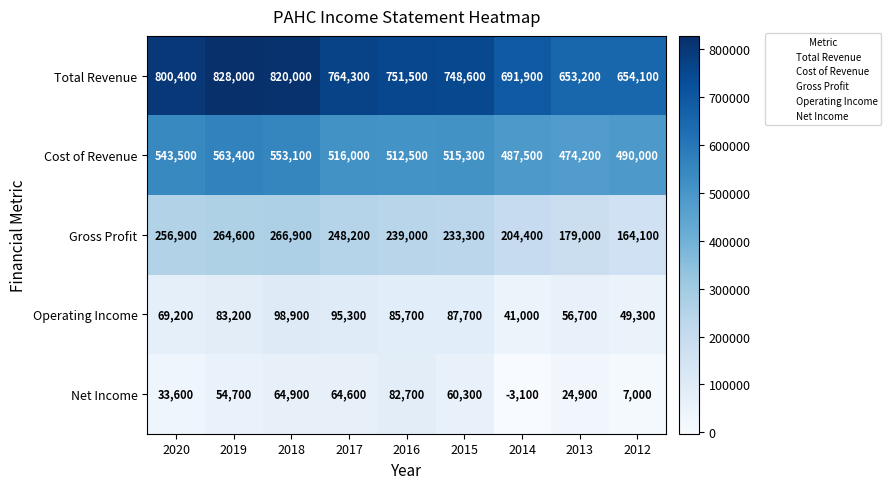

At which category does the chart reach its minimum across all series?

2014